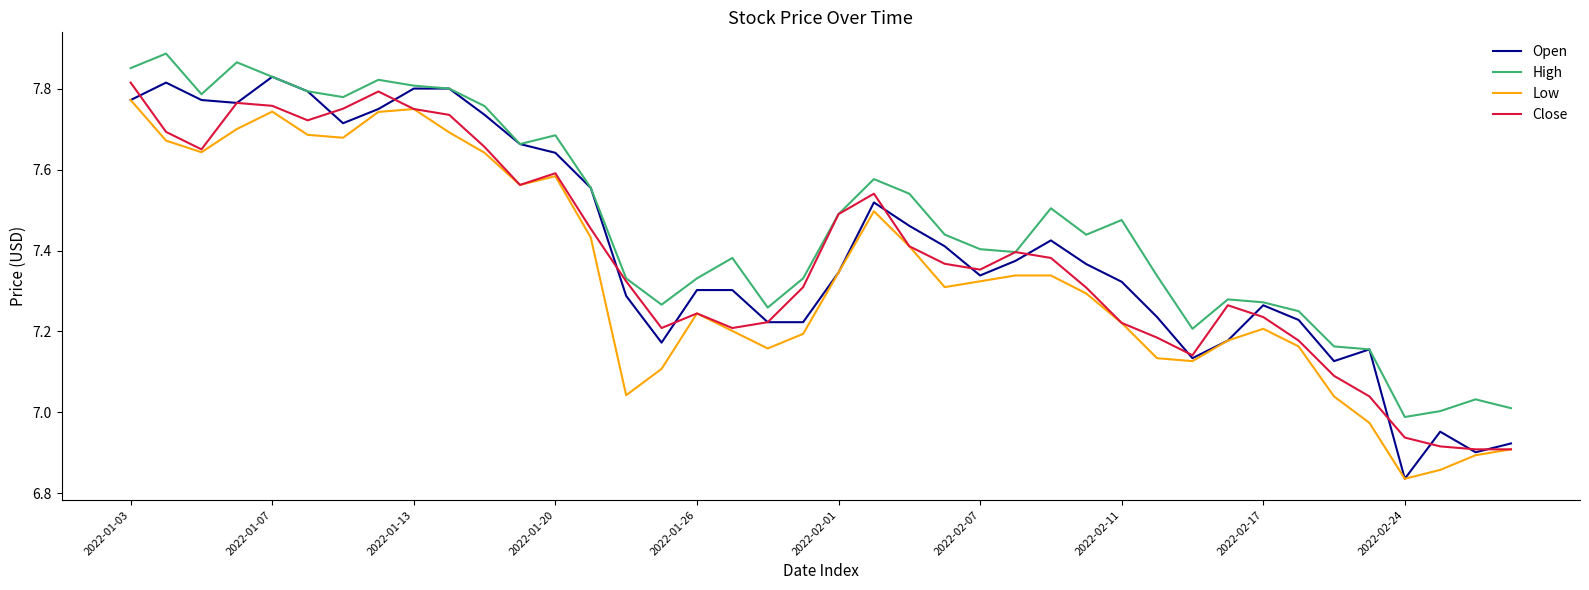

Which series has the largest range (max minus min)?

Open